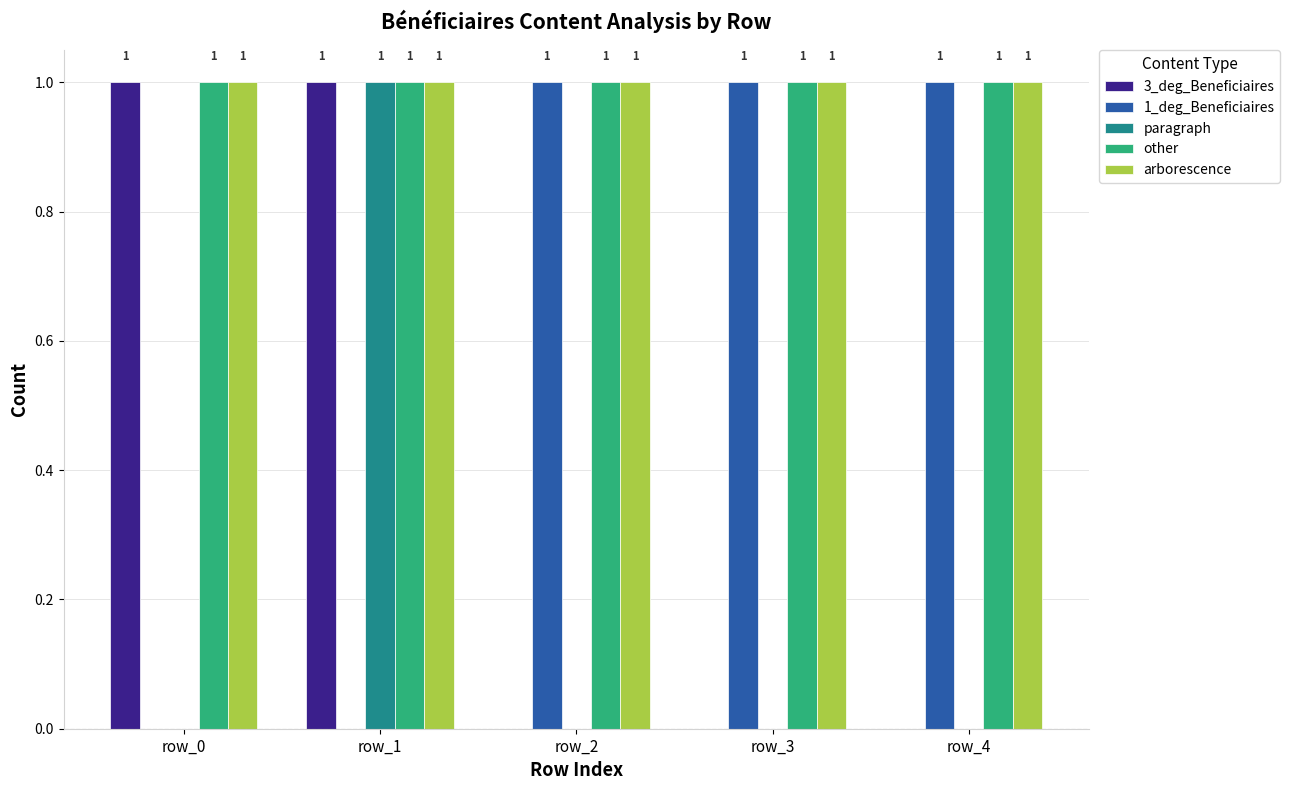

What are all the series names shown in the legend?

3_deg_Beneficiaires, 1_deg_Beneficiaires, paragraph, other, arborescence